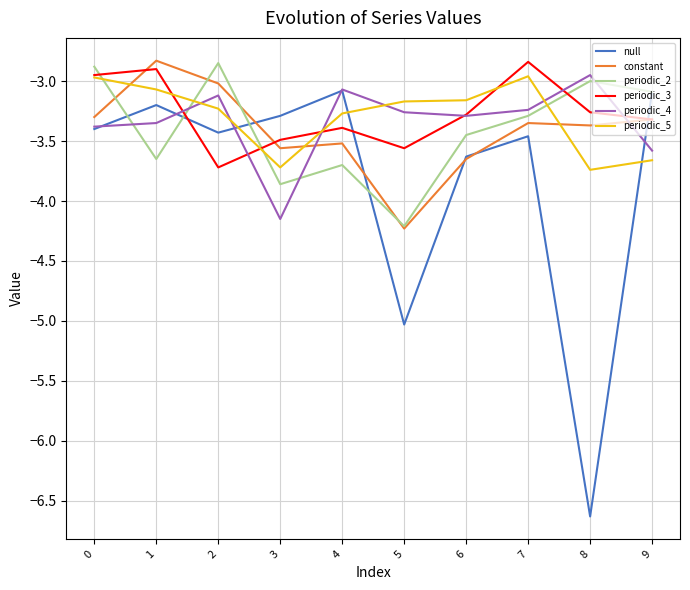

At which category does null reach its first local valley?

2